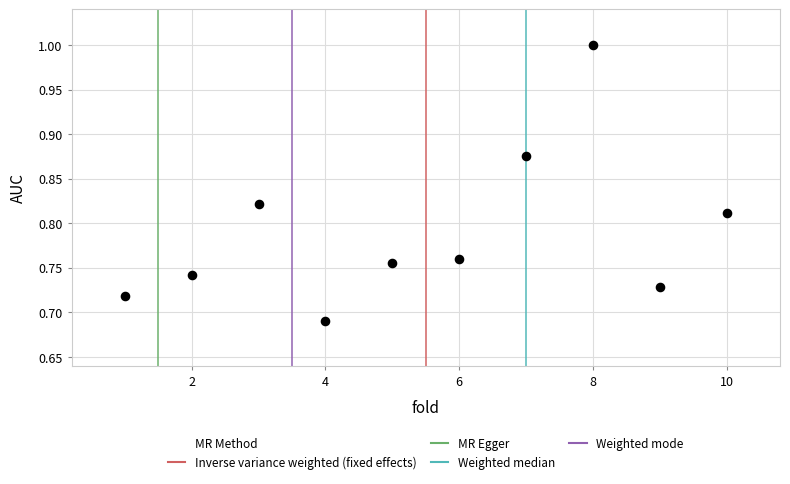

What is the range of X values (max minus min)?

9.0